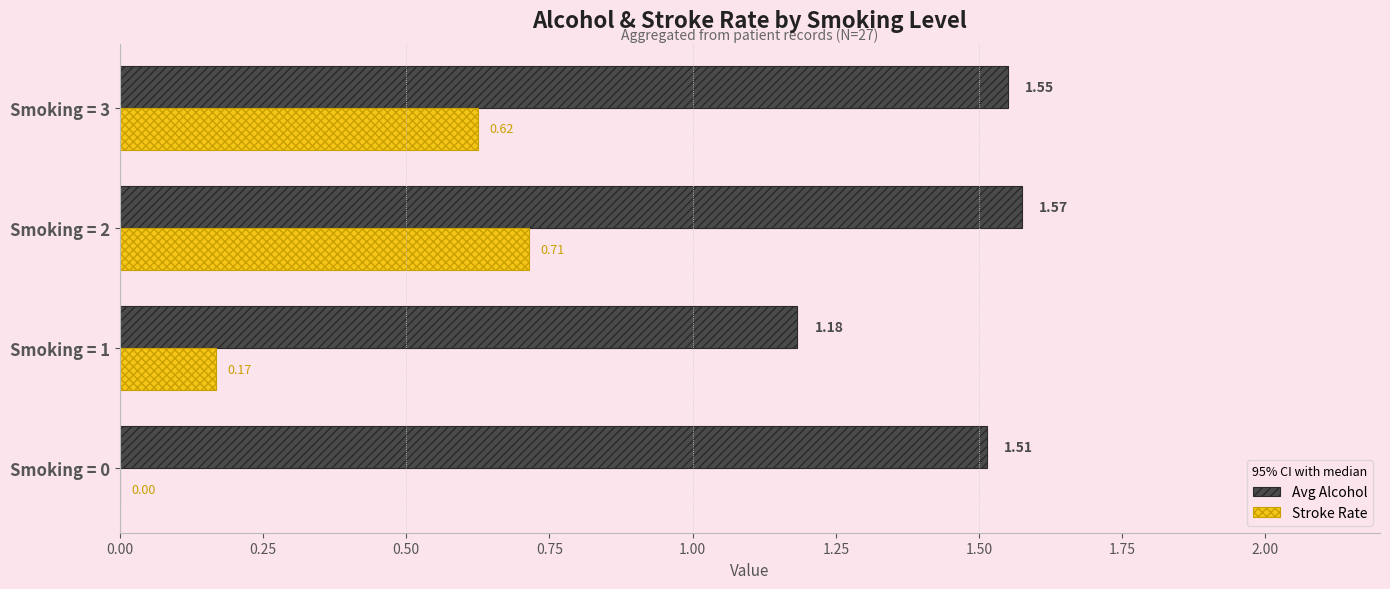

What is the sum of all Avg Alcohol values?

5.8